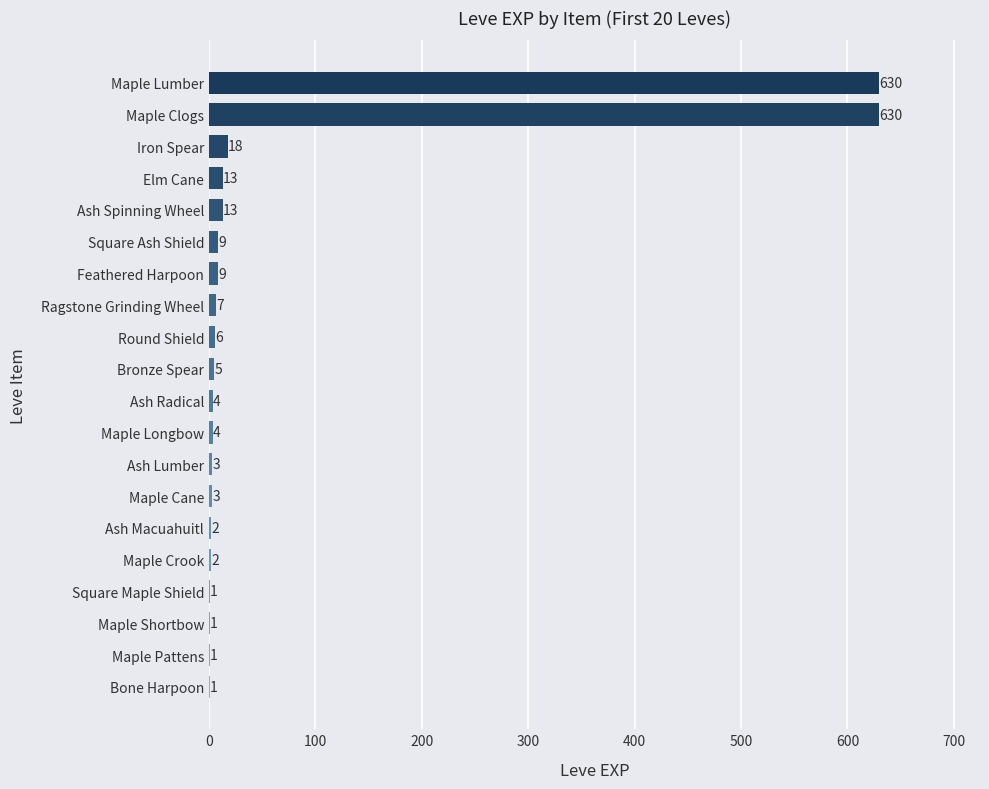

What is the sum of the values at Bone Harpoon and Ash Spinning Wheel?

14